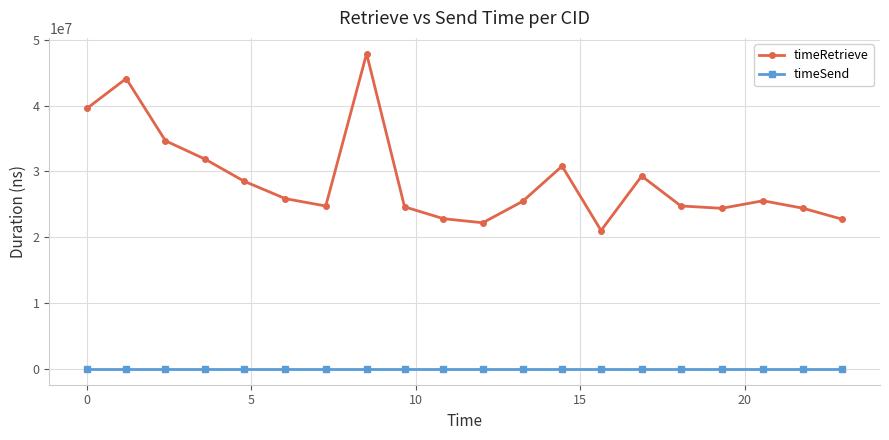

True or false: timeRetrieve has more than 2 points higher than both neighbors.

True